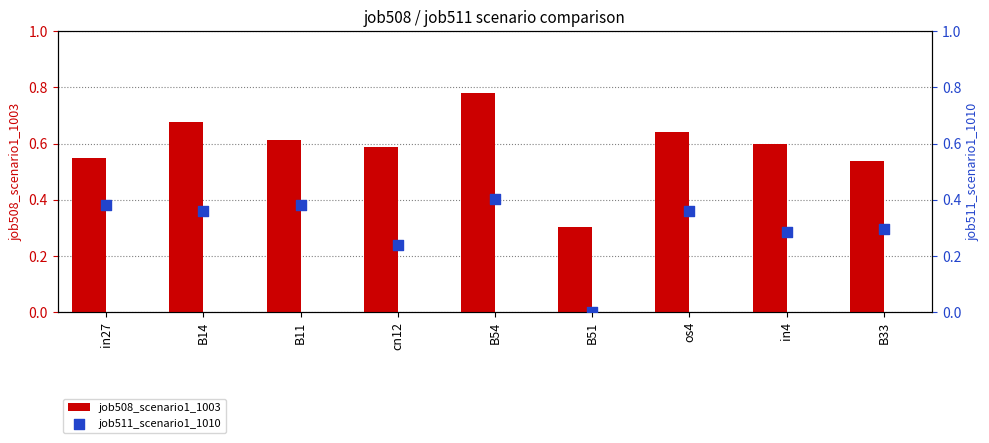

Which series reaches the maximum Y coordinate?

job508_scenario1_1003